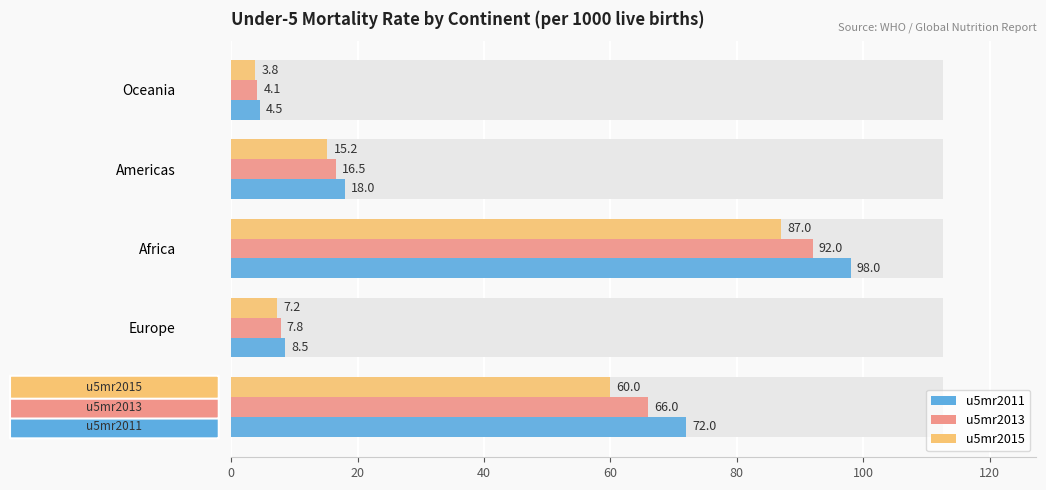

What is the minimum value for u5mr2013?

4.1